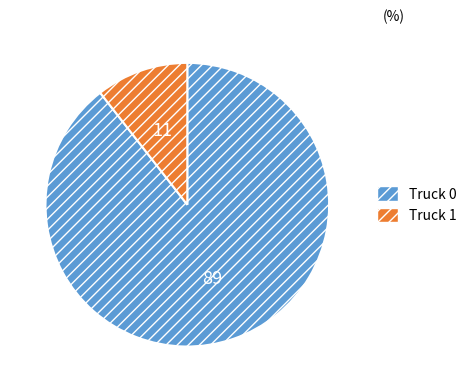

Does any single category account for the majority?

Yes